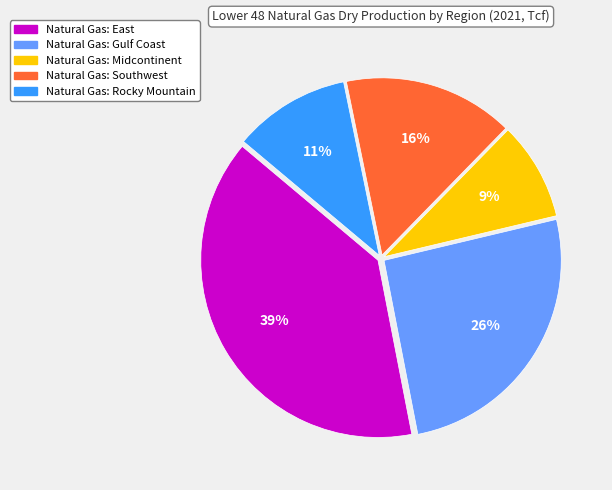

Is there any slice that represents more than half of the pie?

No